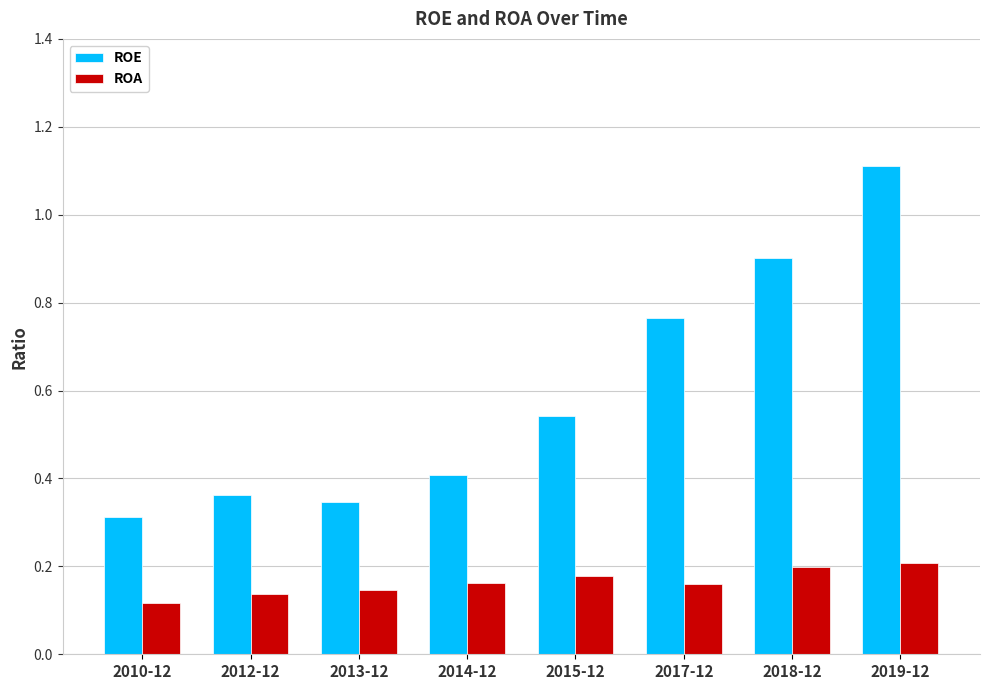

Count the ROE values in the range 0 to 1.

7